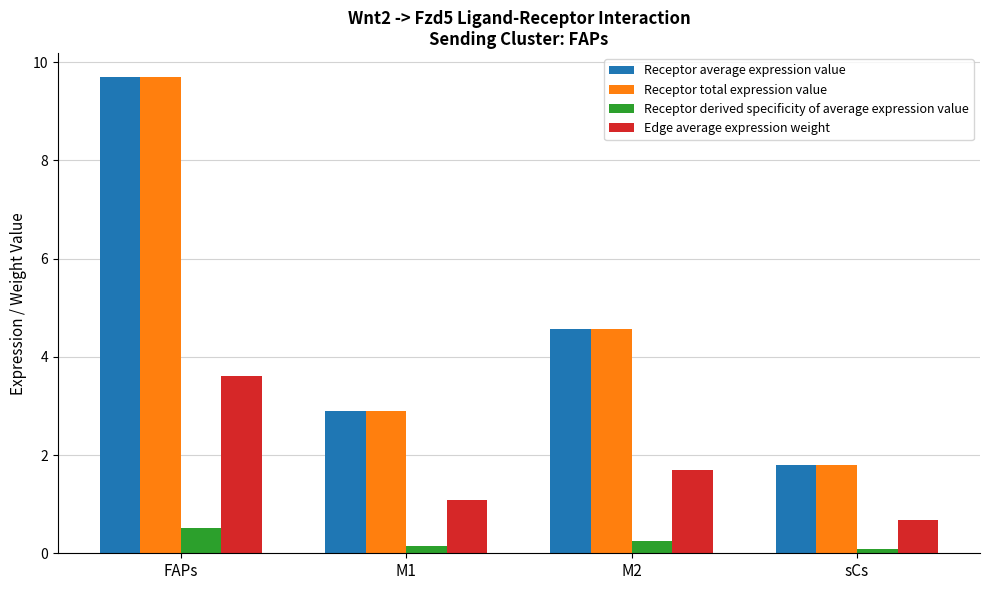

Count the number of data series in this chart.

4